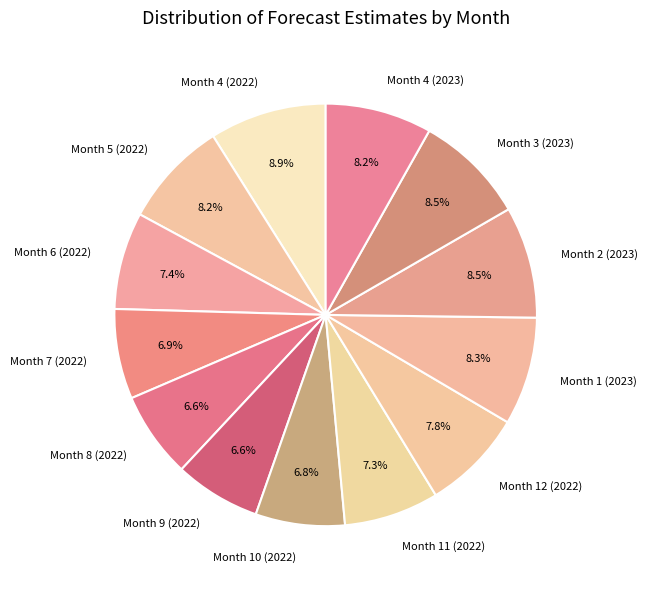

To the nearest percent, what percentage of the pie is Month 4 (2022)?

9%